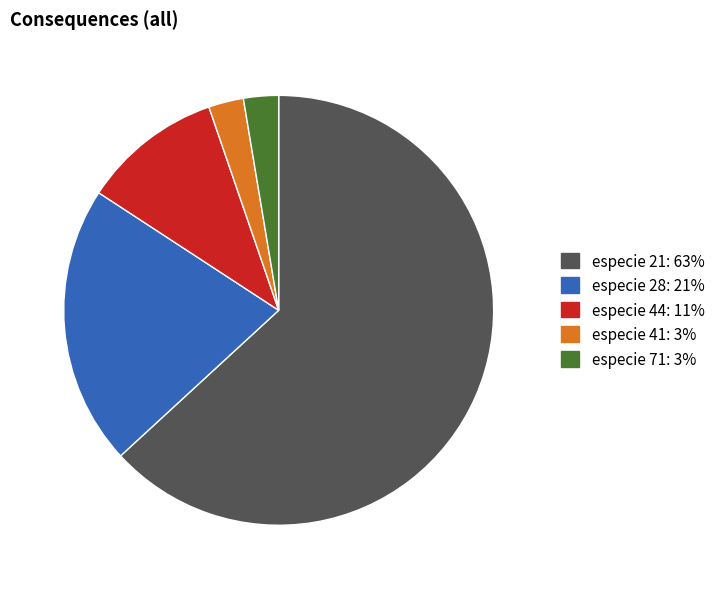

Is there a majority slice in this chart?

Yes